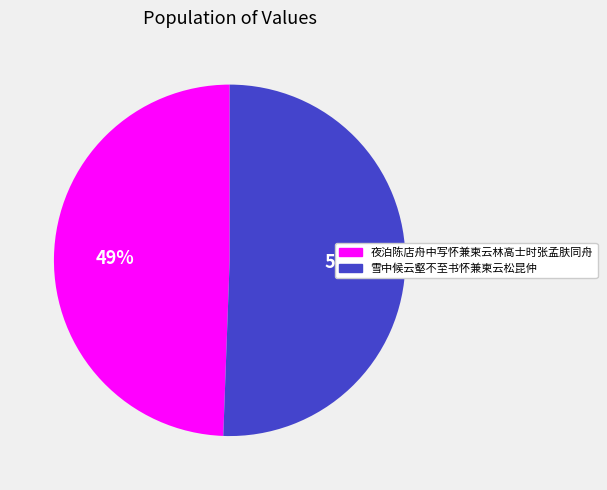

Rank the categories by value from highest to lowest.

雪中候云壑不至书怀兼柬云松昆仲, 夜泊陈店舟中写怀兼柬云林高士时张孟肤同舟